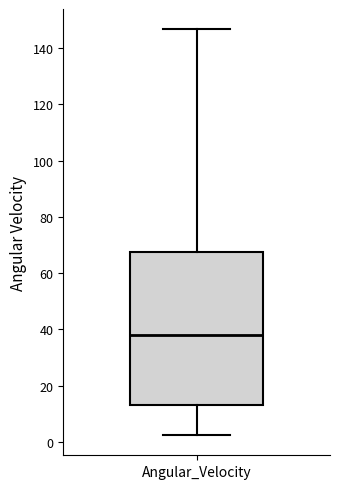

Read this box plot against the y-axis: the position of the median line, the range covered by the box, and the ends of both whiskers. The values are not printed on the chart, so give them approximately, as read against the axis.

median 38, box 14 to 68, whiskers 2 to 146